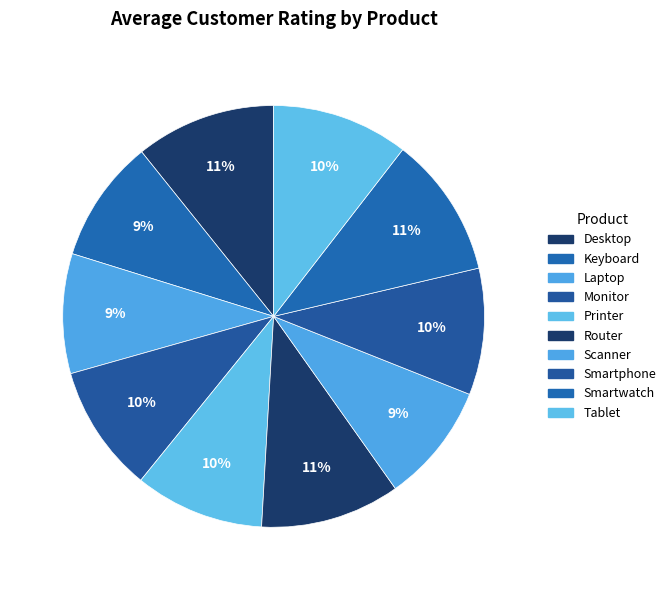

Is there any slice that represents more than half of the pie?

No